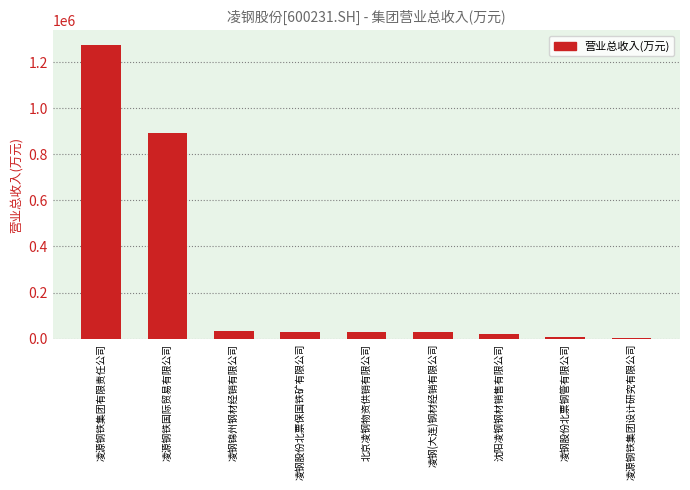

True or false: the data shows 894507.6 at 凌源钢铁国际贸易有限公司.

True